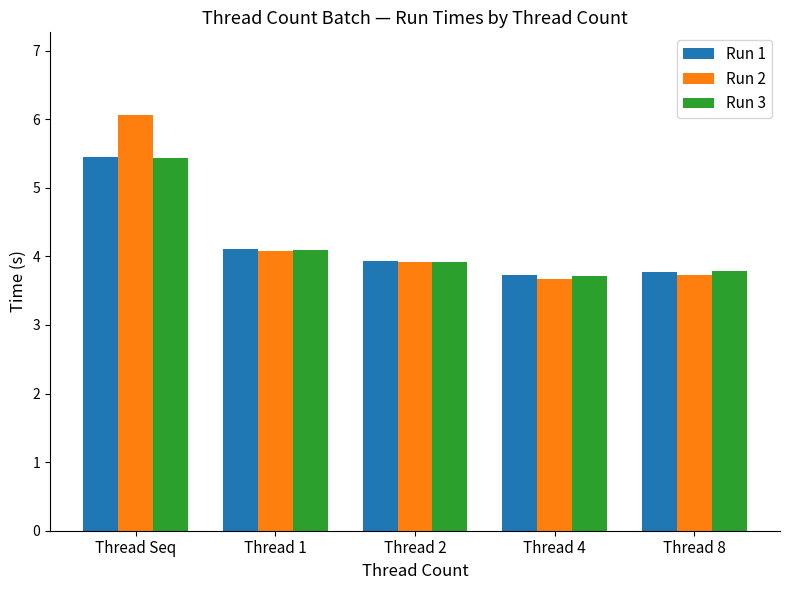

Reading right to left, what are all the values shown in this chart?

Run 1: Thread 8=3.8	Thread 4=3.7	Thread 2=3.9	Thread 1=4.1	Thread Seq=5.4
Run 2: Thread 8=3.7	Thread 4=3.7	Thread 2=3.9	Thread 1=4.1	Thread Seq=6.1
Run 3: Thread 8=3.8	Thread 4=3.7	Thread 2=3.9	Thread 1=4.1	Thread Seq=5.4